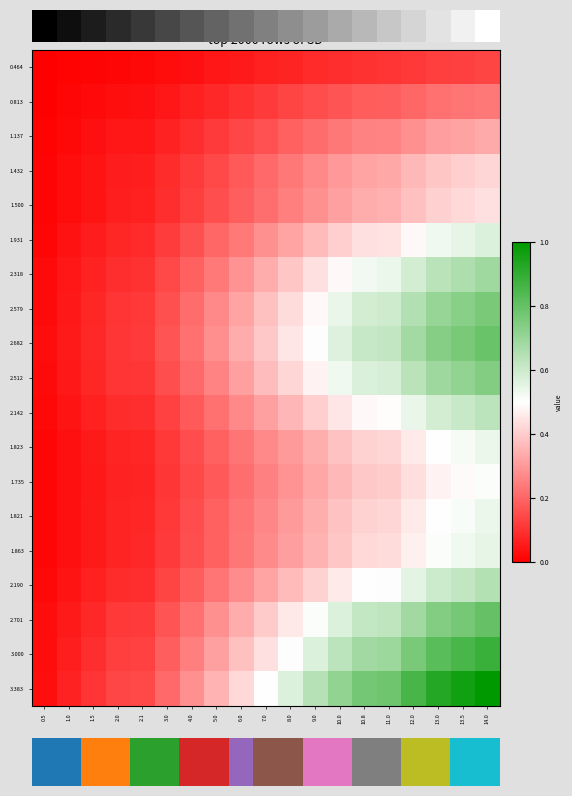

Is the value of 1.432 at 13.5 greater than the value of 1.863 at 6.0?

Yes